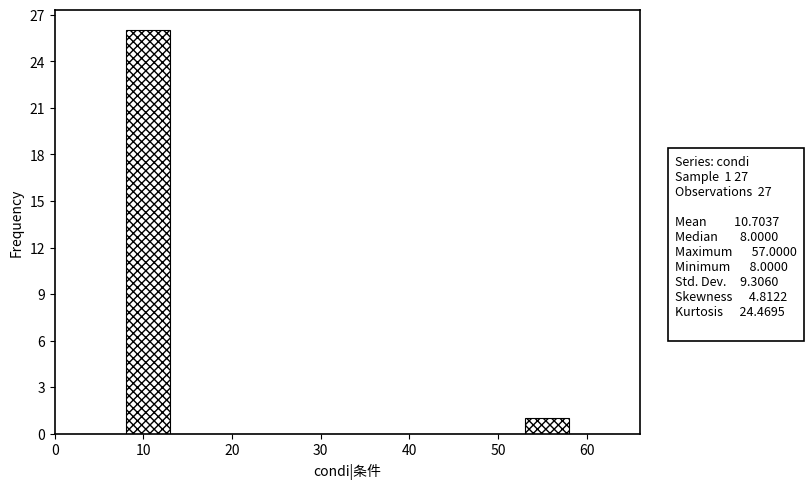

Over which range of the x-axis is the bar tallest?

8 to 13